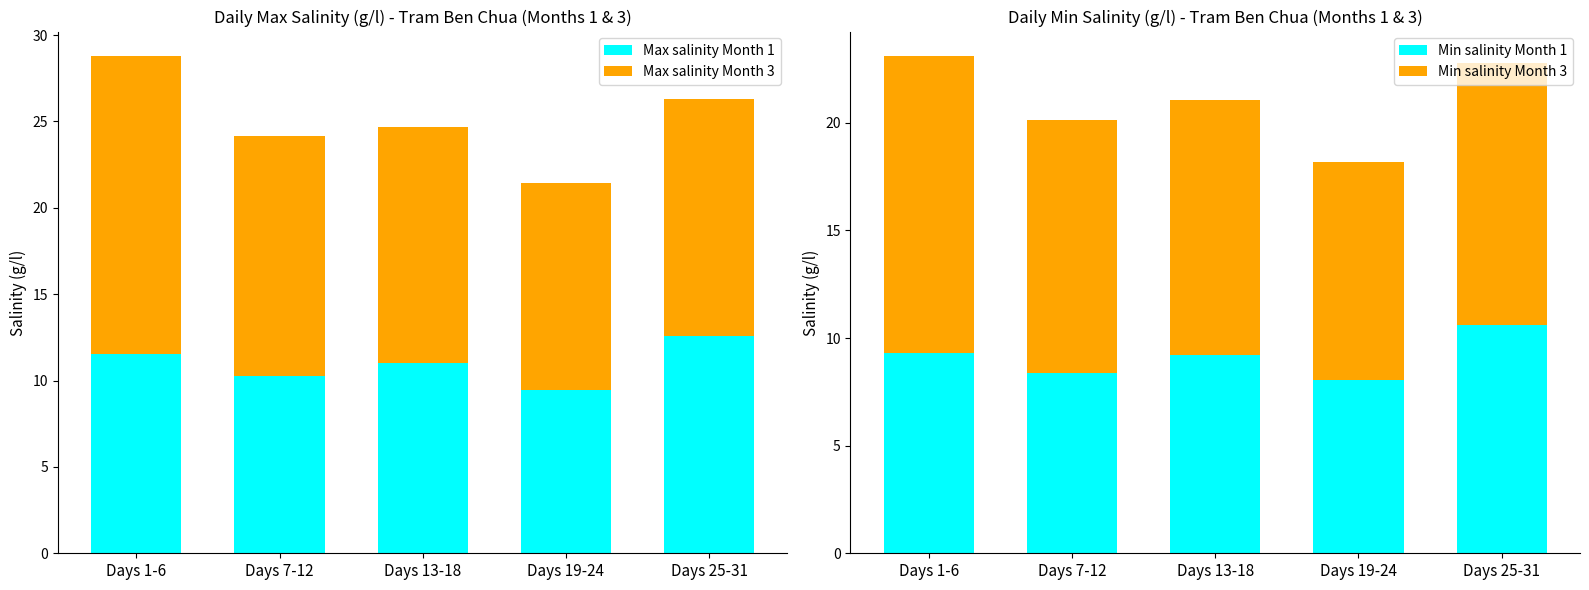

At which label does Min salinity Month 3 reach its peak?

Days 1-6